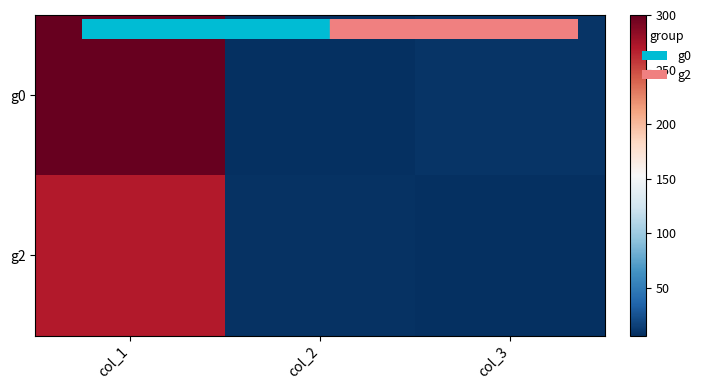

What is the maximum value shown in the chart?

300